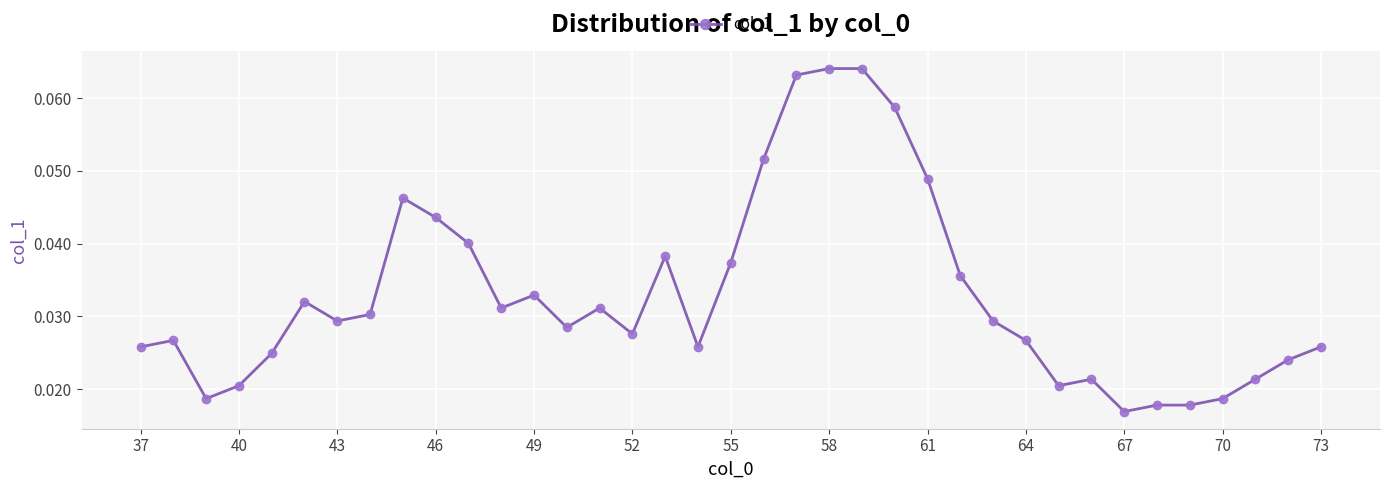

How many lines are shown in the chart?

1